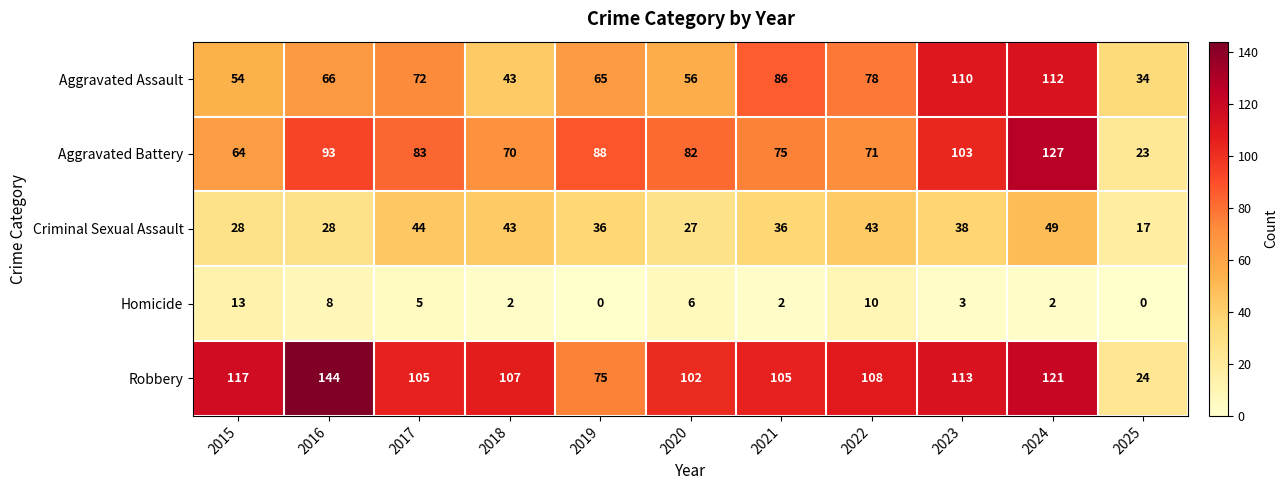

Which category has the highest value across all series?

2016